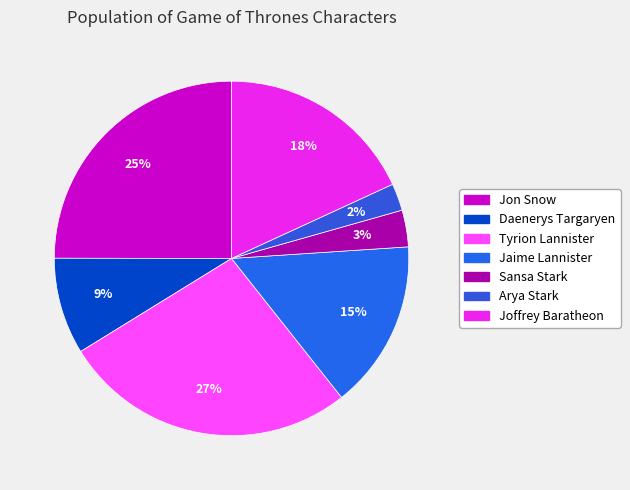

True or false: Sansa Stark accounts for 3% of the total.

True